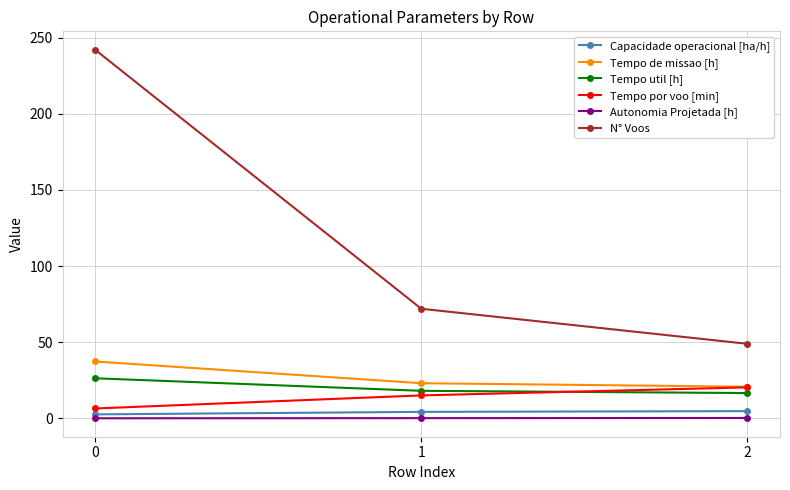

What are all the series names shown in the legend?

Capacidade operacional [ha/h], Tempo de missao [h], Tempo util [h], Tempo por voo [min], Autonomia Projetada [h], N° Voos